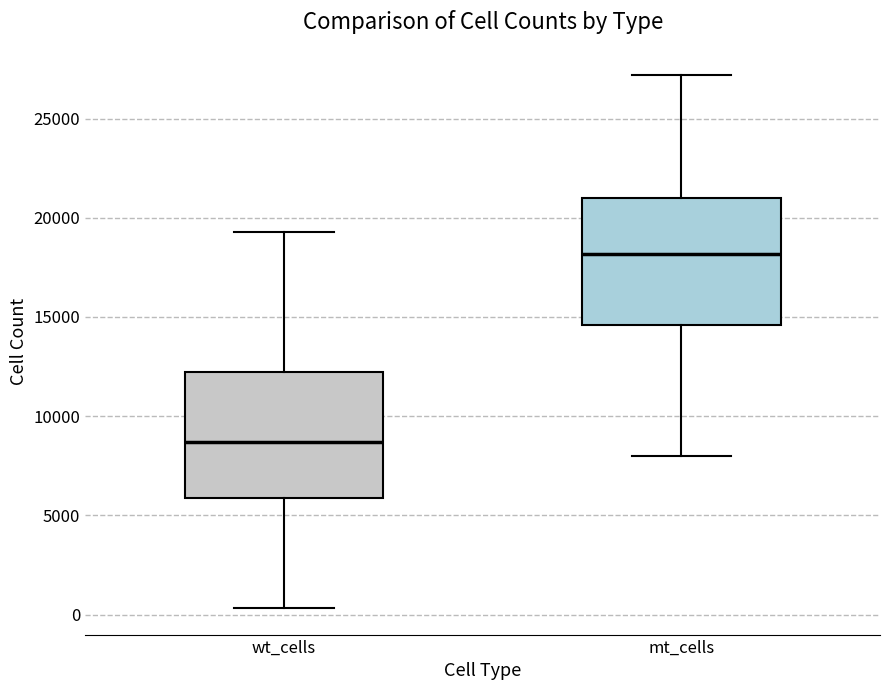

Which box's median line is the lowest?

wt_cells